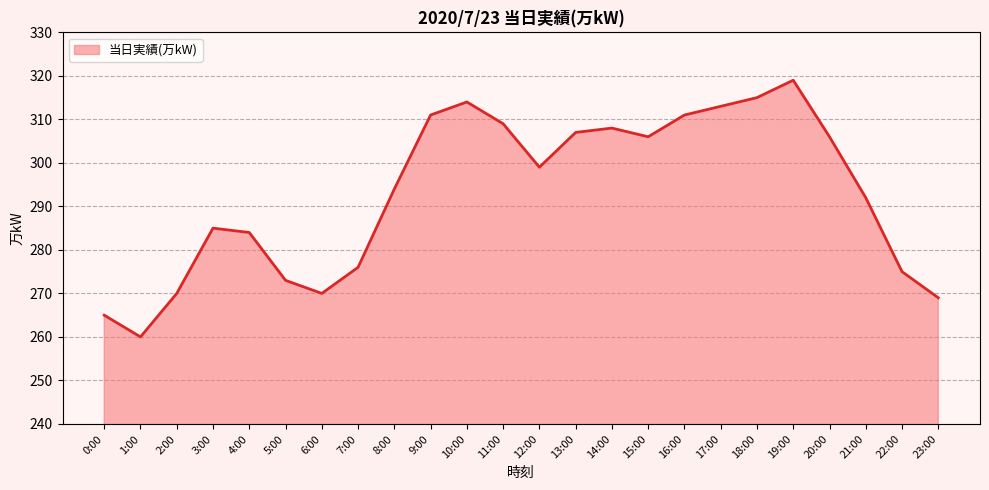

Does the chart have visible grid lines?

Yes